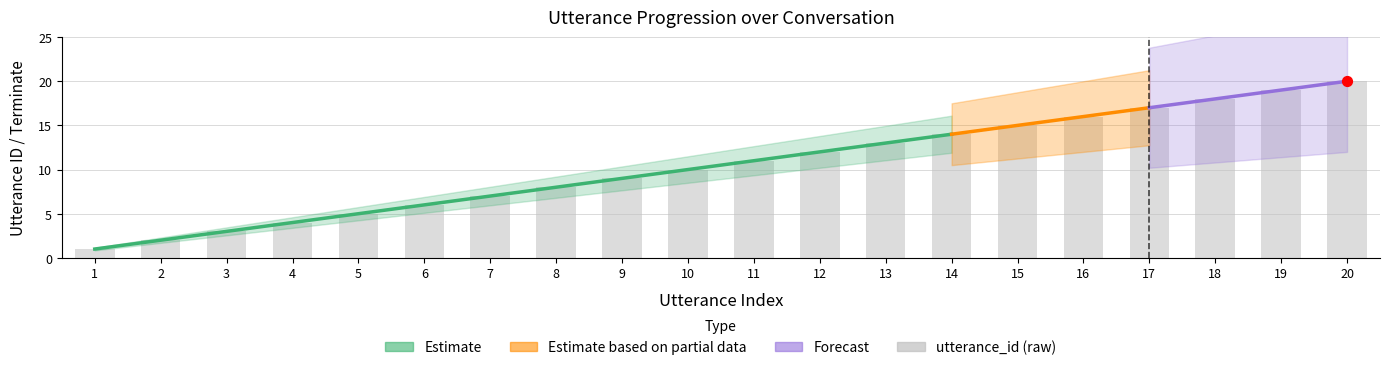

What is the ratio of the value at 16 to the value at 7?

2.3